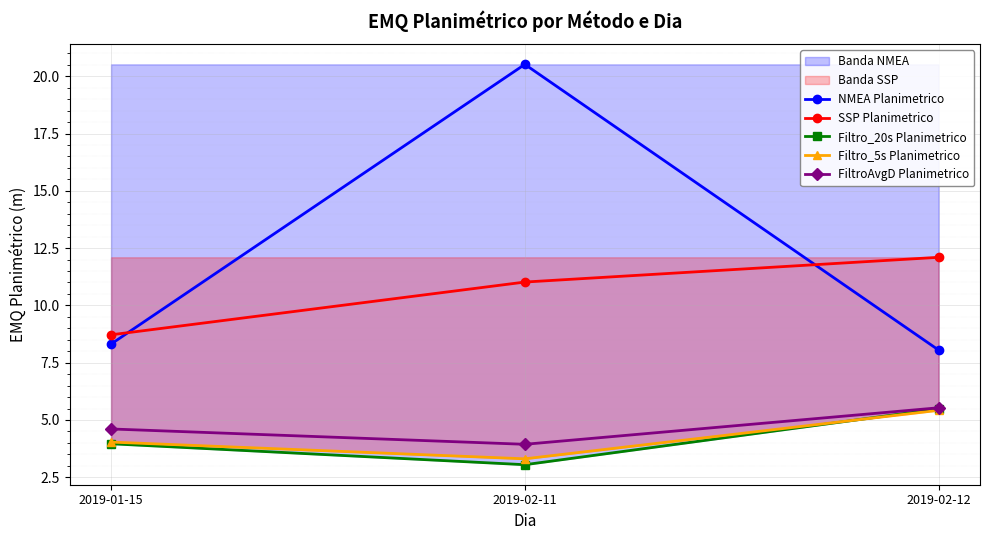

What is the value of the FiltroAvgD Planimetrico point at the 1st from the left?

4.6